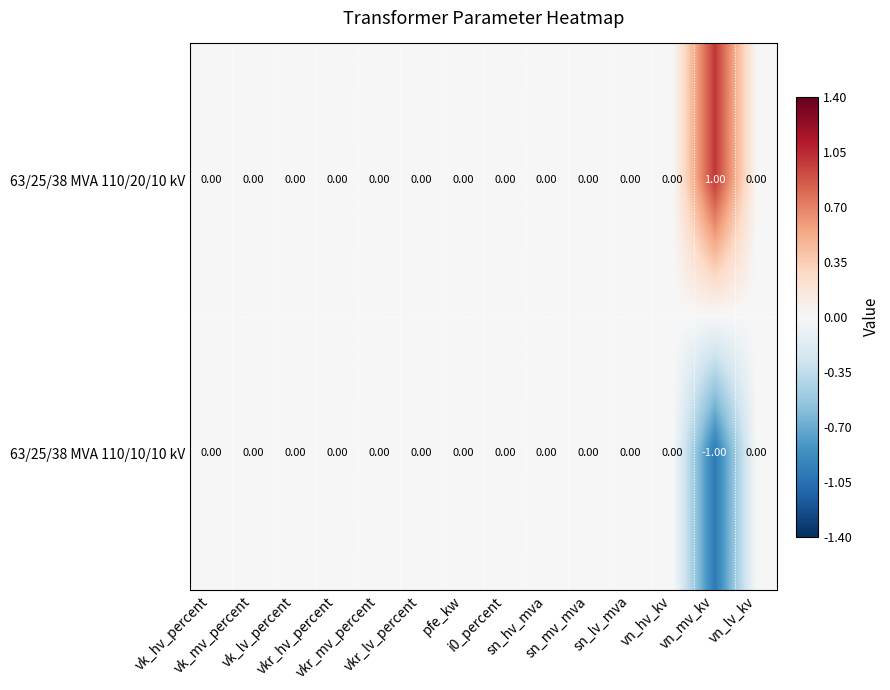

Rank the series by their maximum value, from lowest to highest.

63/25/38 MVA 110/10/10 kV, 63/25/38 MVA 110/20/10 kV